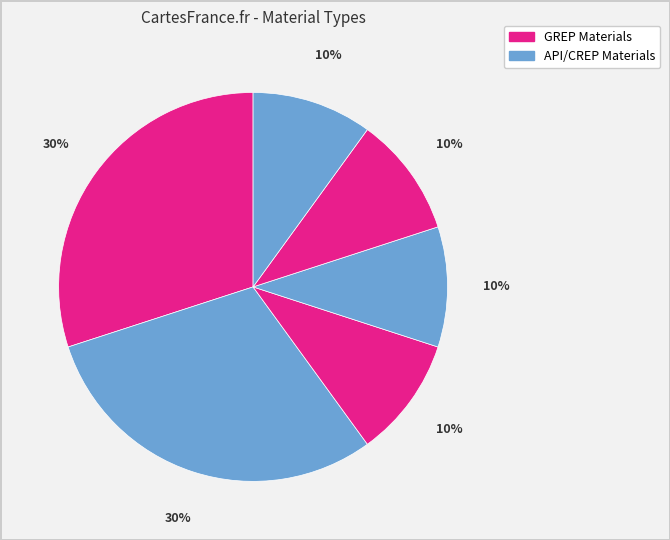

How many slices are in this pie chart?

6